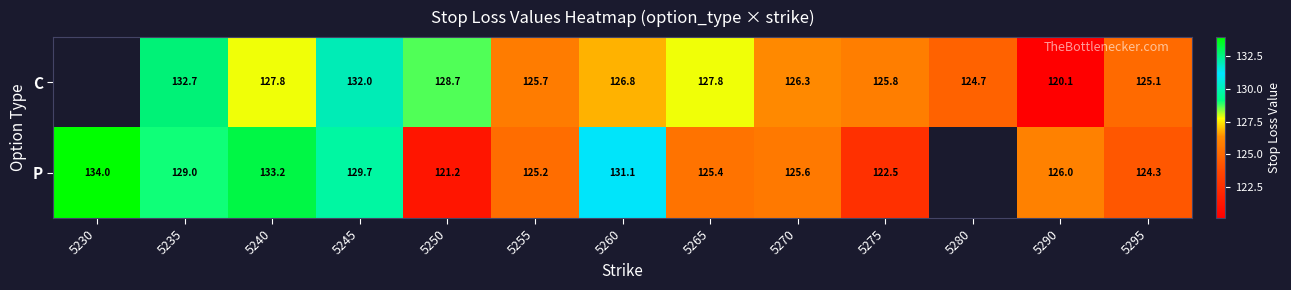

Count the number of categories in the chart.

13